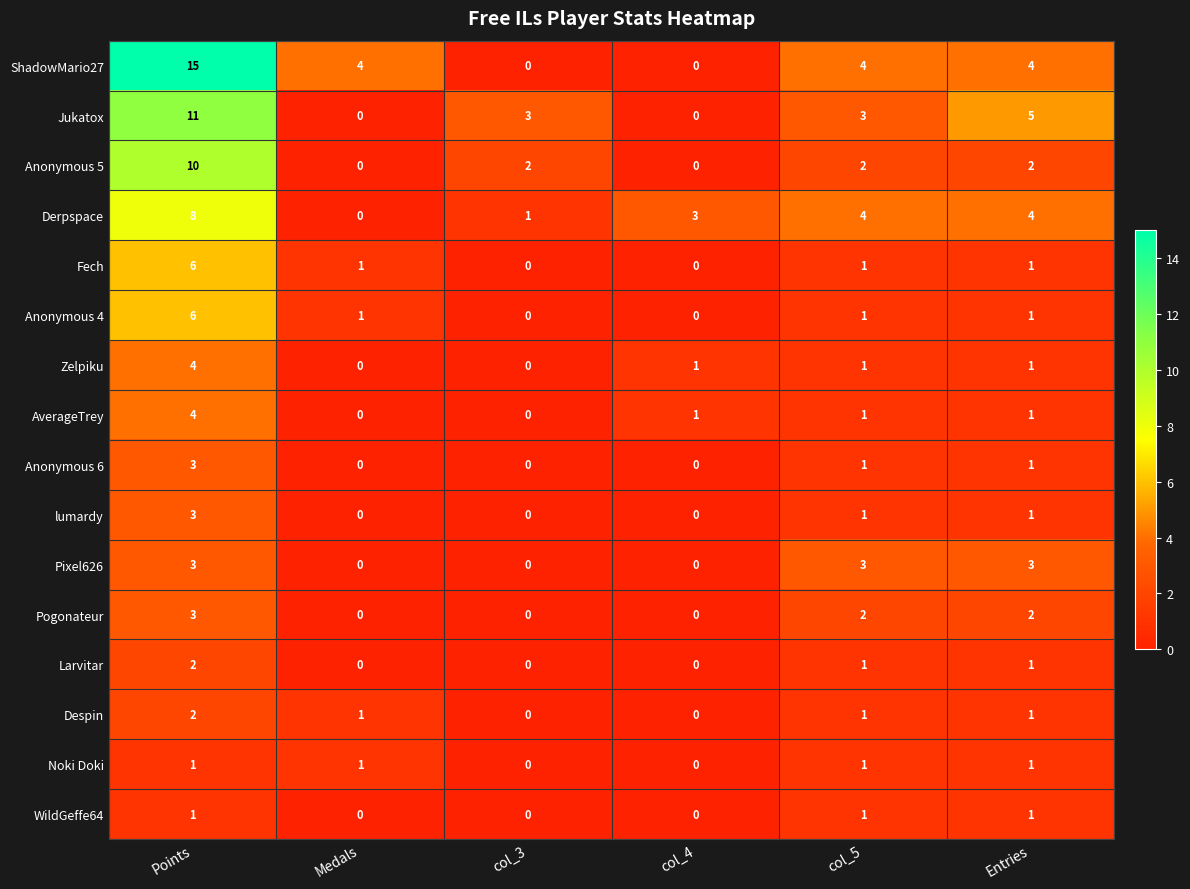

What is the difference between the maximum and minimum values in the Anonymous 4 series?

6